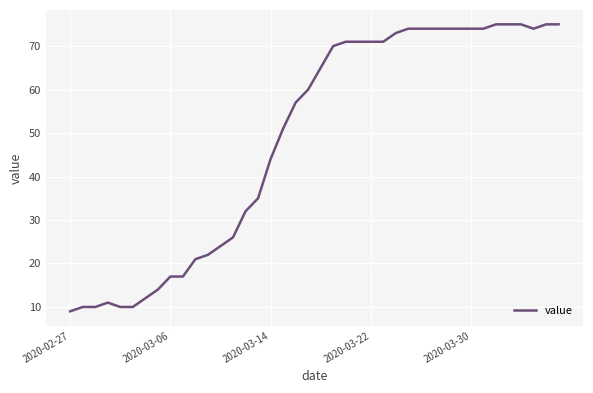

What is the maximum value shown in the chart?

75